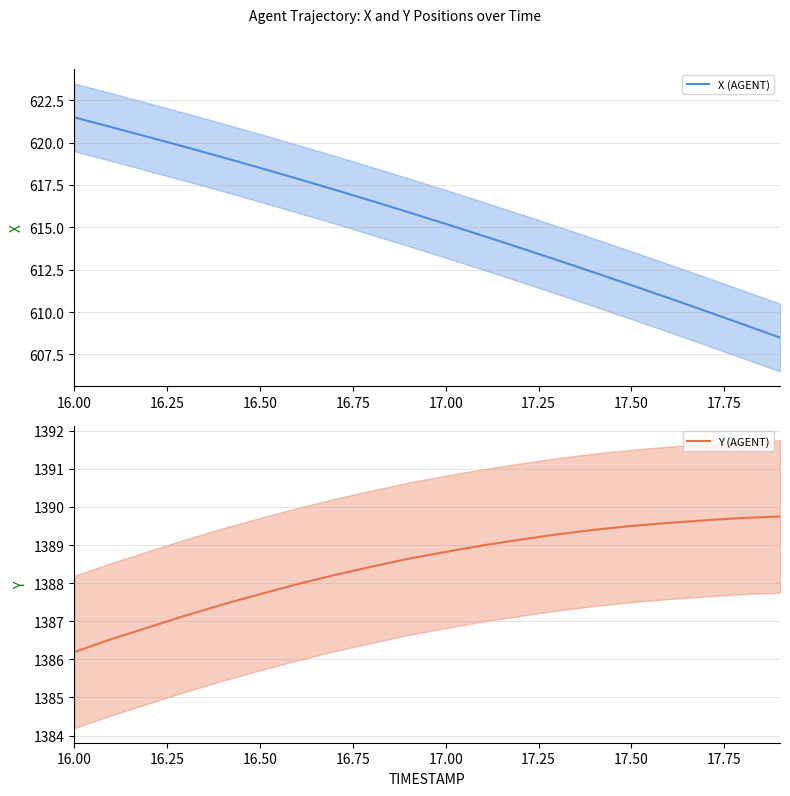

At which label does X (AGENT) reach its peak?

16.00